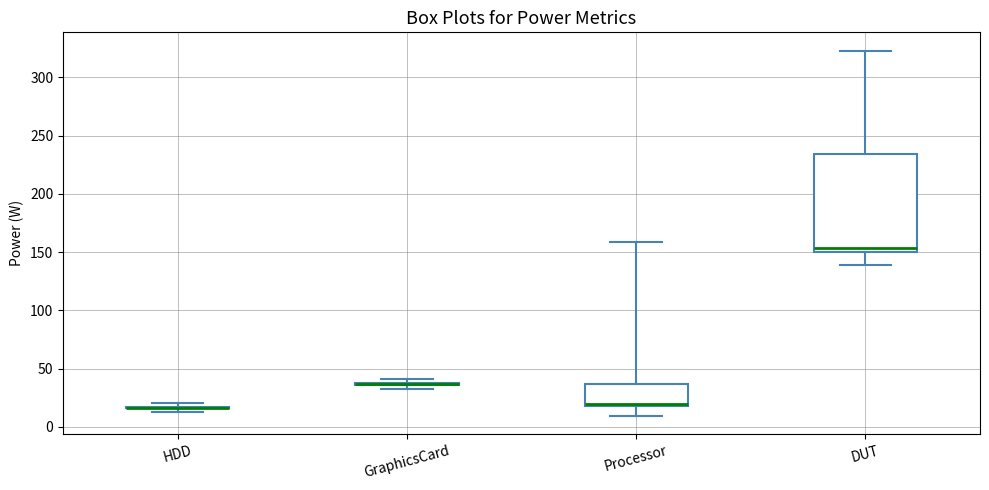

Reading left to right, transcribe this box plot: for each box, give where its median line is, the range the box spans, and where its two whiskers end, as read against the y-axis. The values are not printed on the chart, so give them approximately, as read against the axis.

HDD: box collapsed to a line at 15, whiskers 15 to 20
GraphicsCard: box collapsed to a line at 35, whiskers 30 to 40
Processor: median 20, box 20 to 35, whiskers 10 to 160
DUT: median 155, box 150 to 235, whiskers 140 to 325